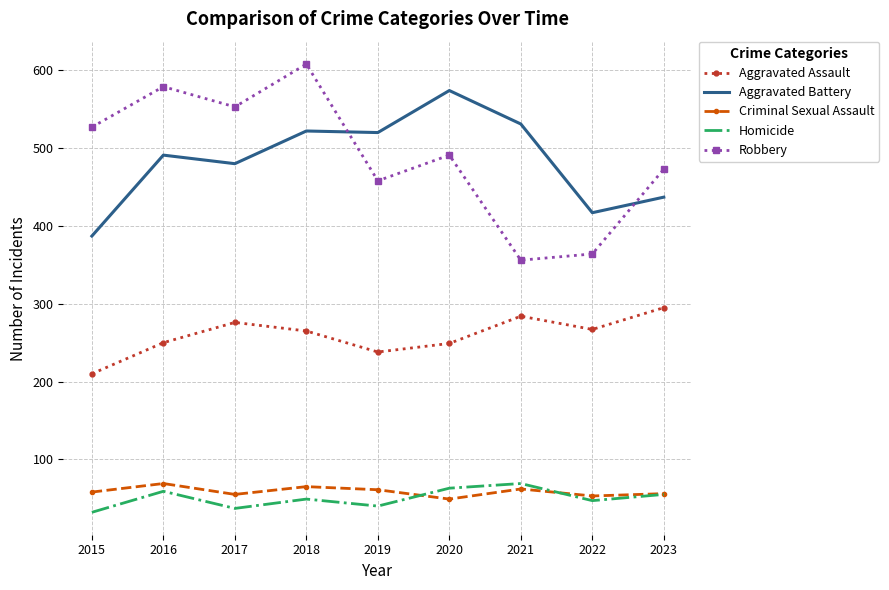

Between which two adjacent categories do Criminal Sexual Assault and Homicide first intersect?

2019 and 2020